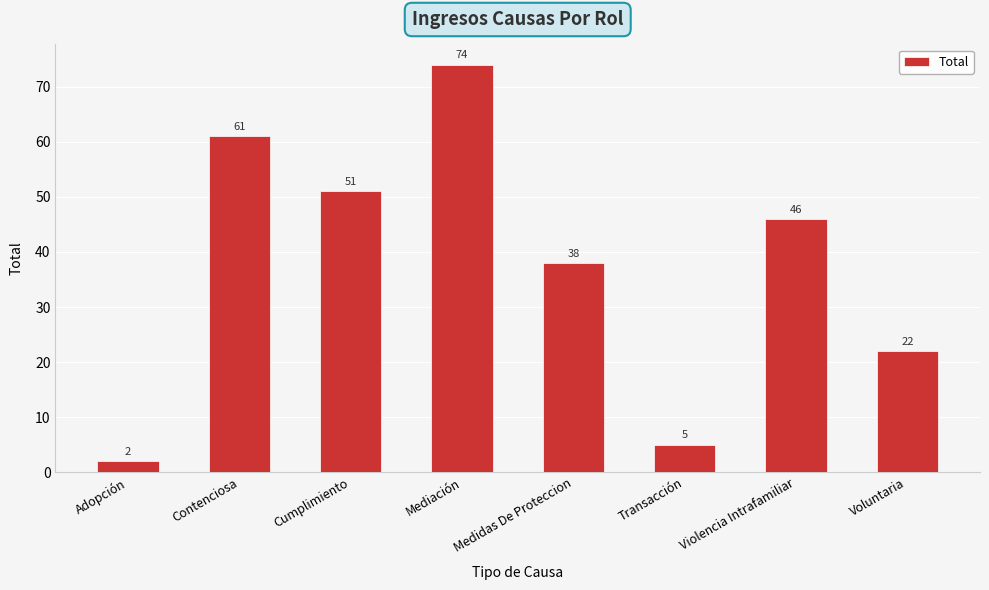

The chart shows a value of 46 at Violencia Intrafamiliar. True or false?

True